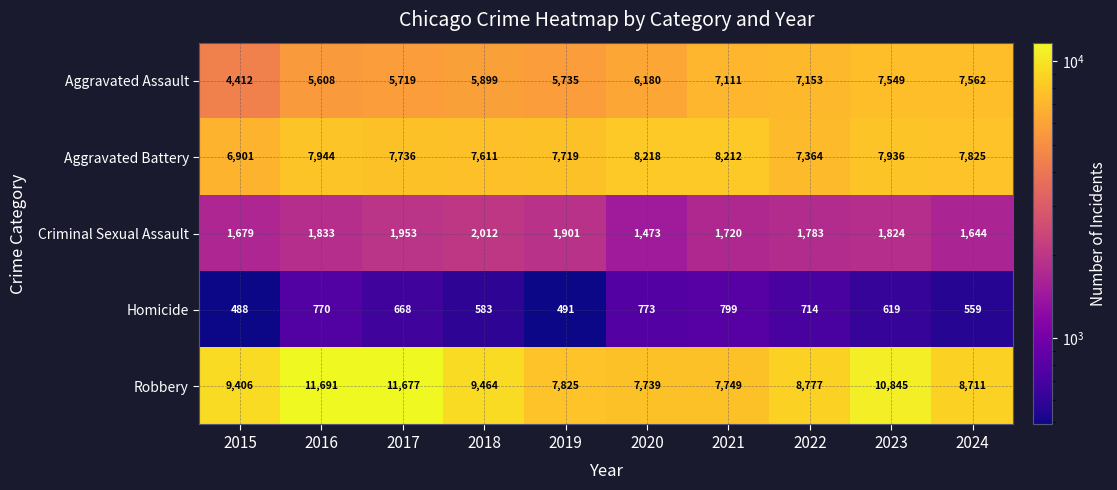

Which series changed the most between 2018 and 2022?

Aggravated Assault